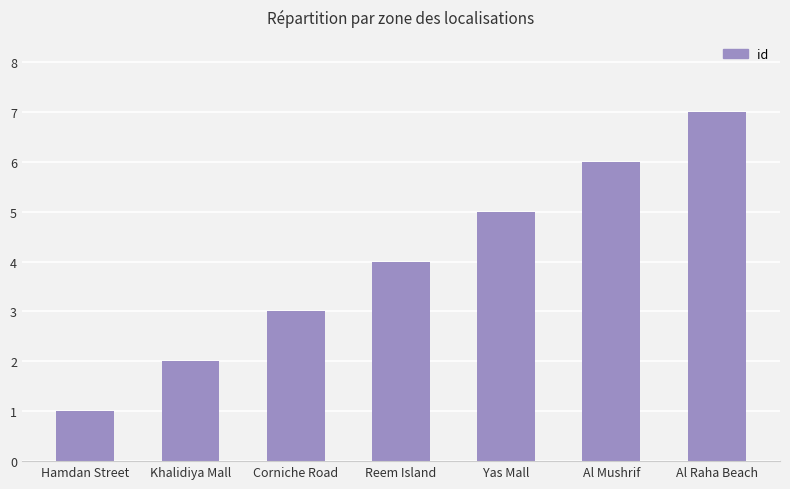

How many distinct data groups are displayed?

1